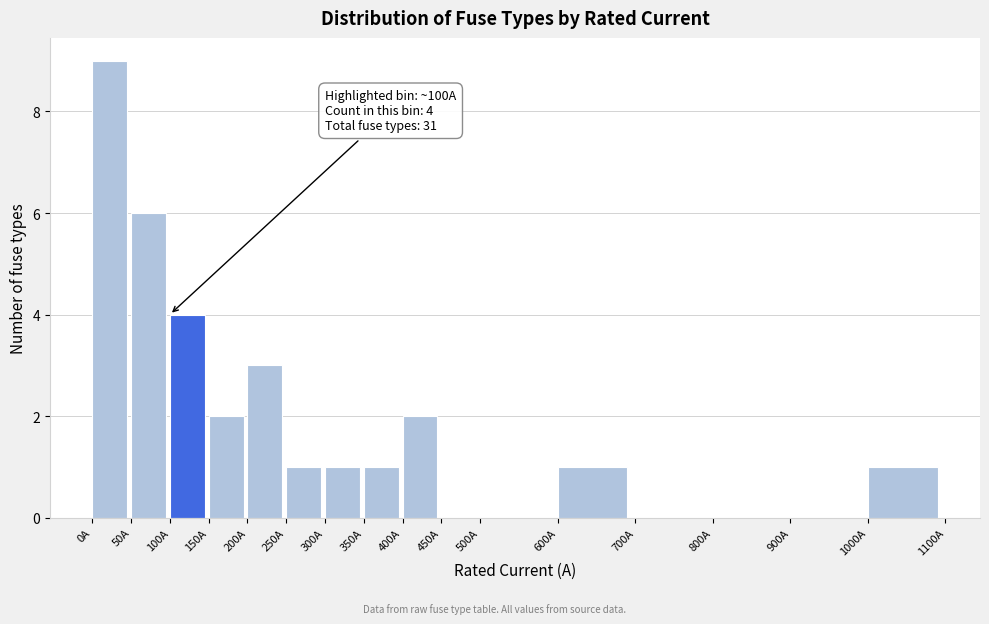

Over which range of the x-axis is the bar tallest?

0 to 50